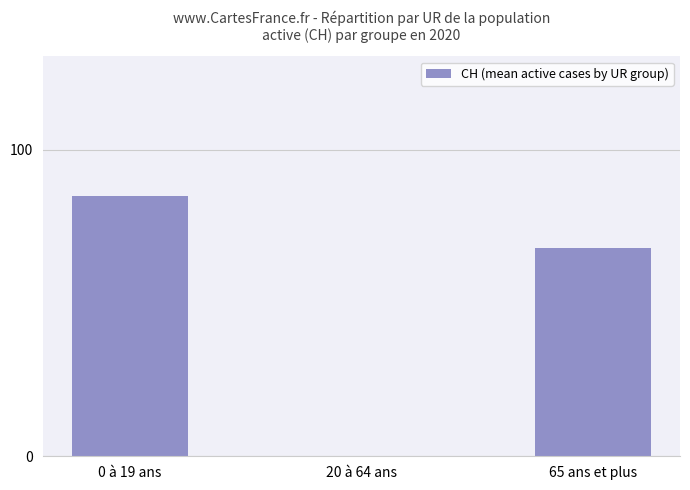

What is the sum of all values?

153